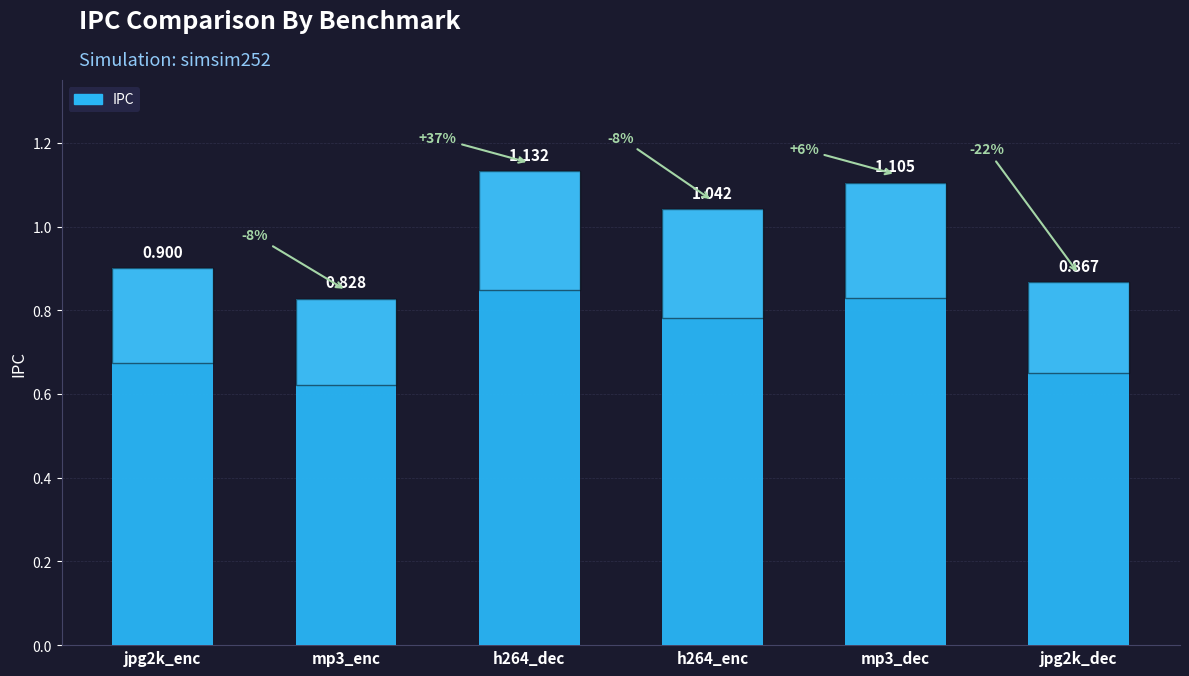

What is the approximate value at h264_enc?

1.0